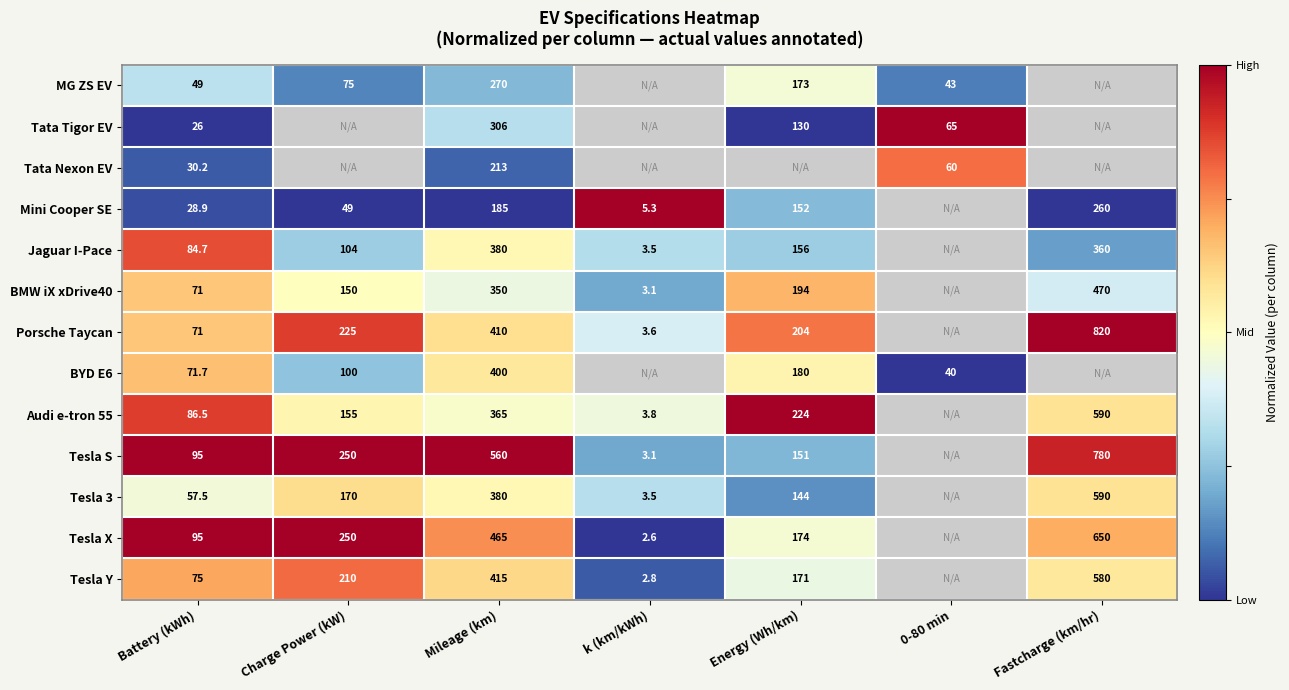

Is the value of BYD E6 at Battery (kWh) greater than the value of Tesla S at Mileage (km)?

No